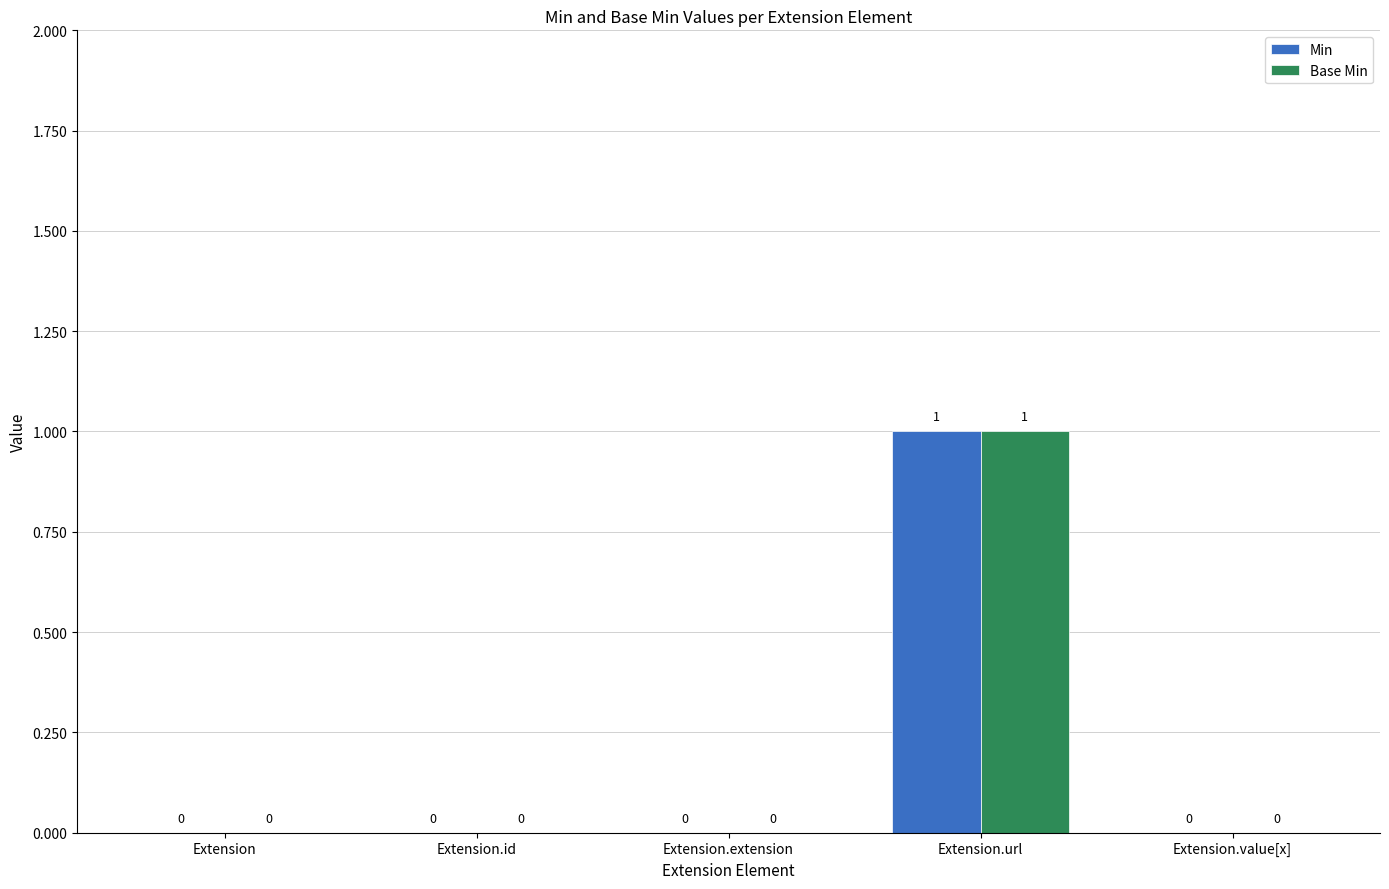

At which category is the sum across all series the highest?

Extension.url